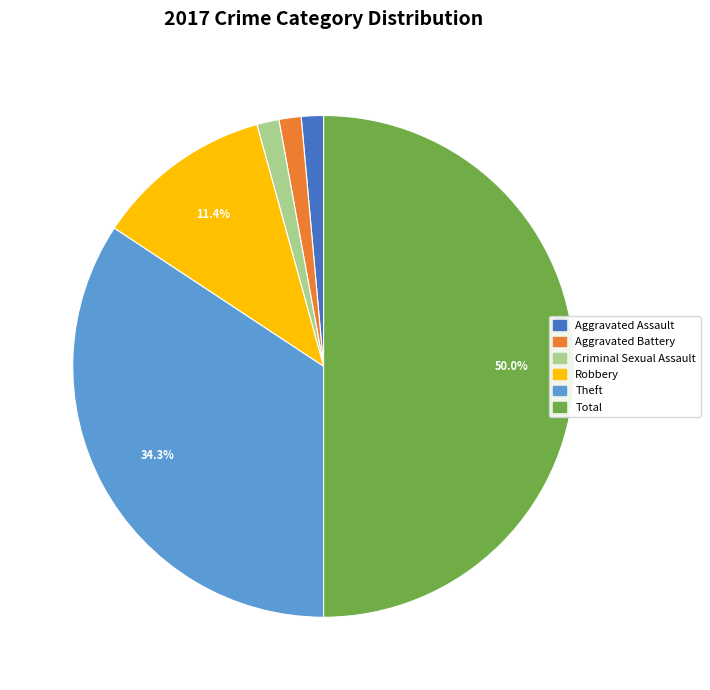

How many slices are in this pie chart?

6